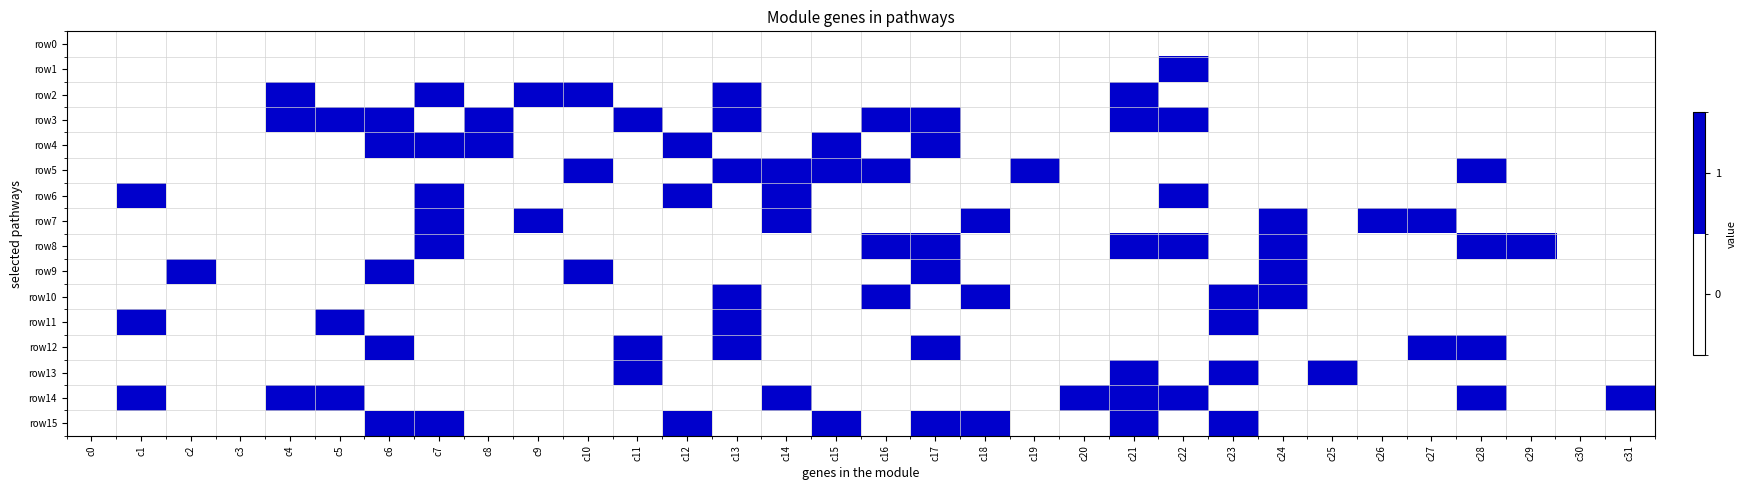

What is the spread (max minus min) of values at c26?

1